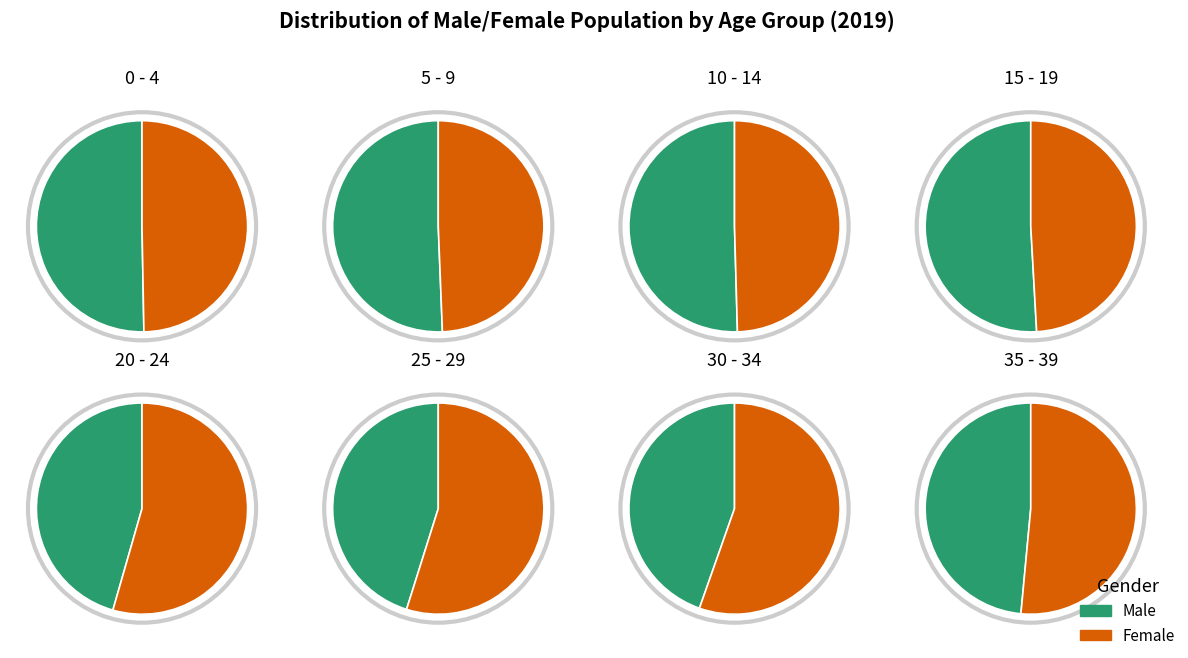

The 20 - 24 slice represents 1% of the pie. True or false?

False